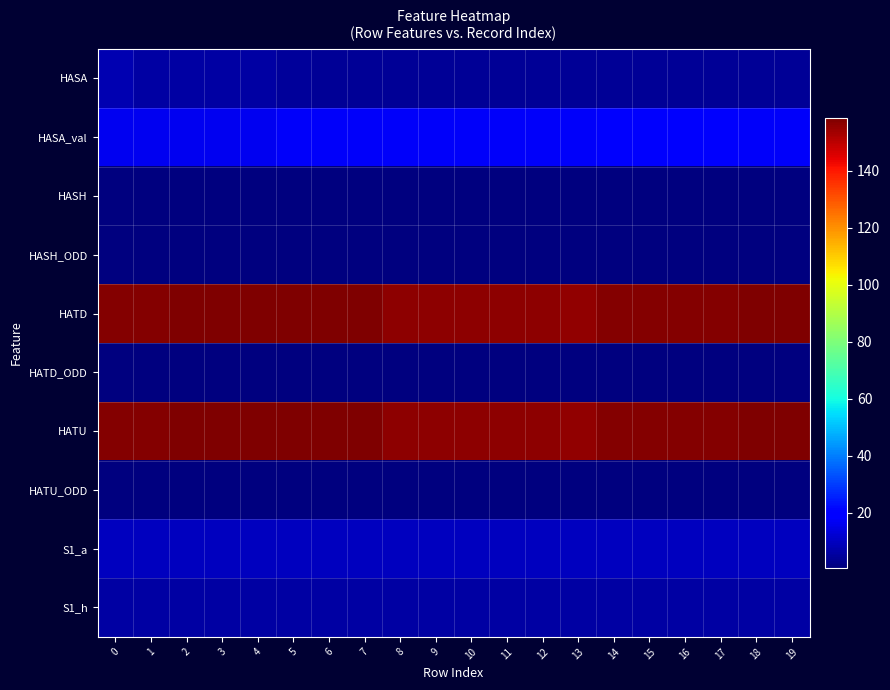

What is the difference between the highest and lowest values at 13?

154.7